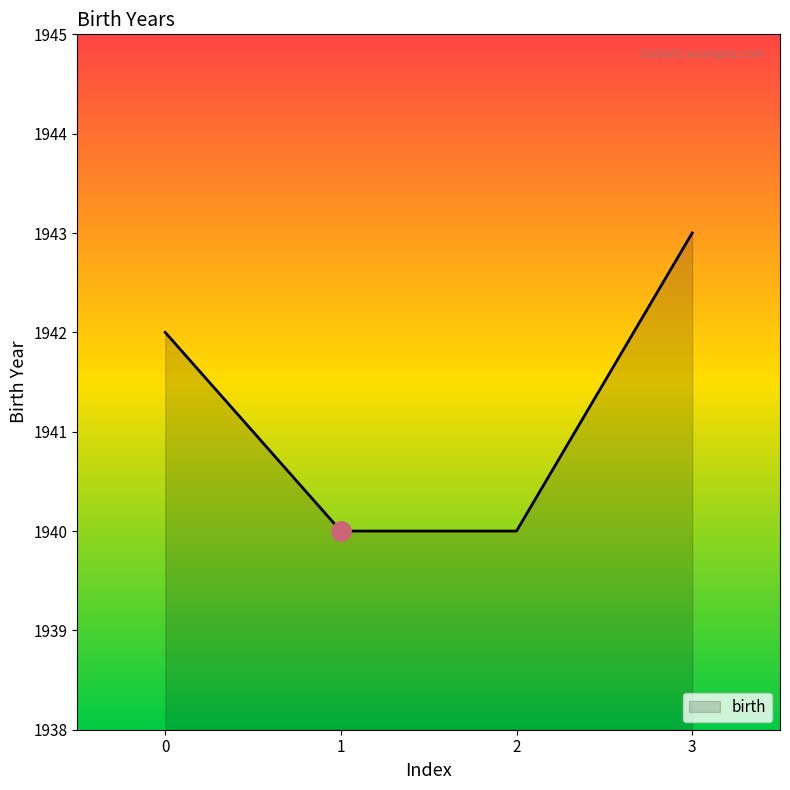

How many lines are shown in the chart?

1